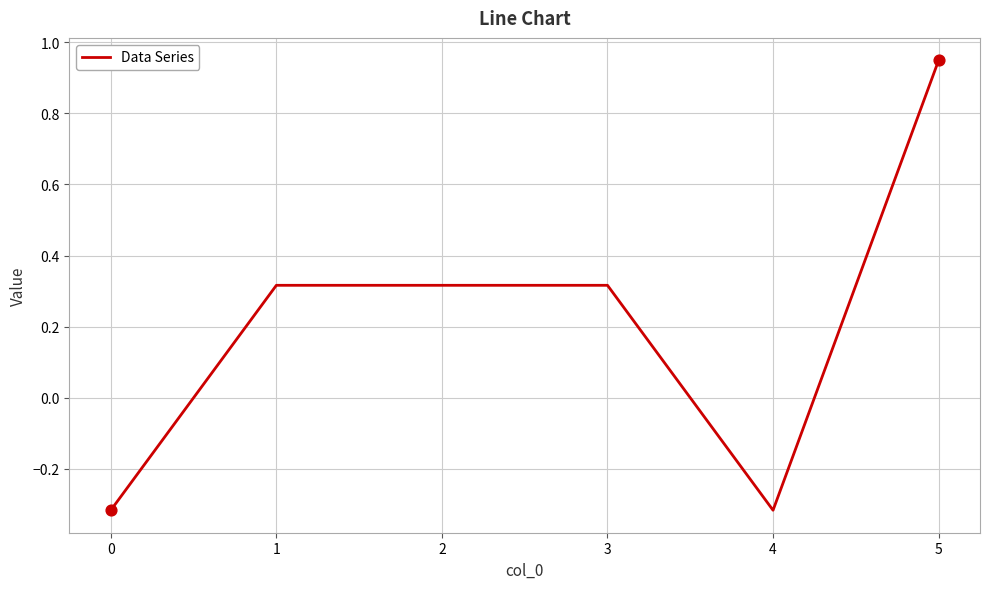

Which has a higher value, 2 or 4?

2